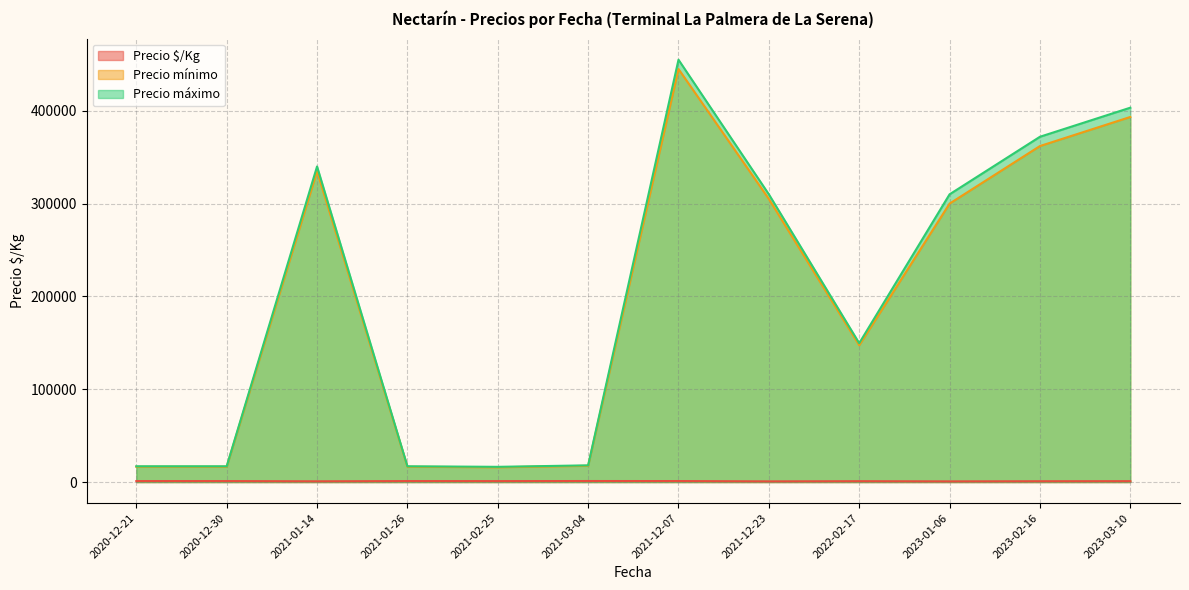

What is the maximum value shown in the chart?

455000.0